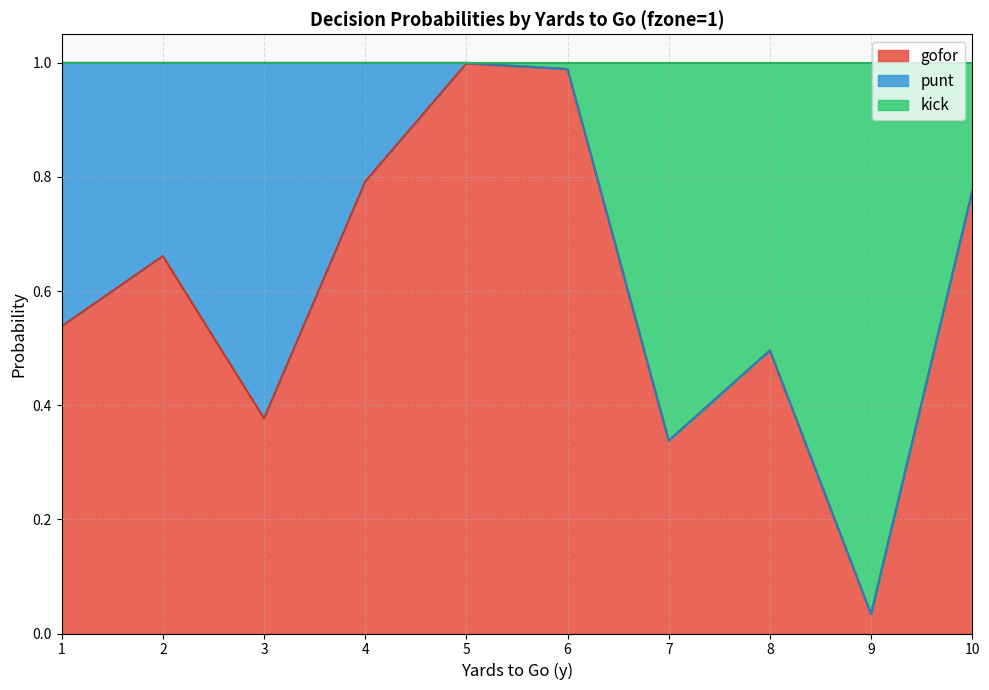

What is the sum of all gofor values?

6.0